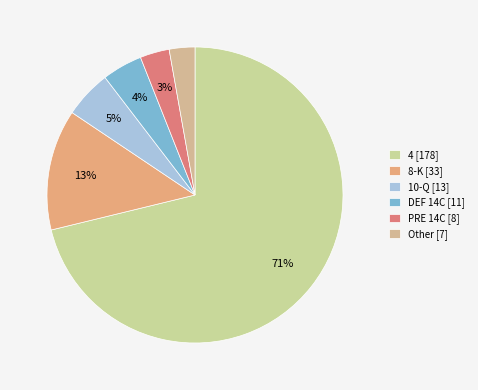

To the nearest percent, what is the difference between the Other and 8-K slice percentages?

10%